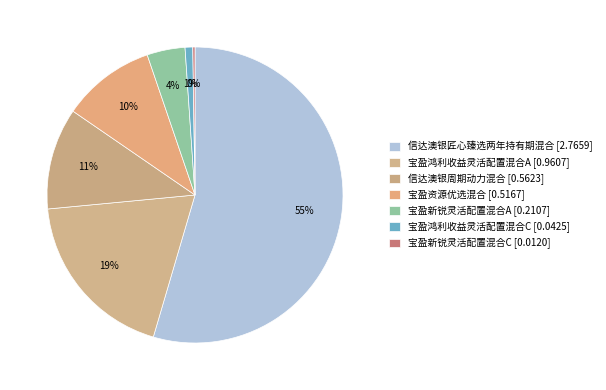

Does any single category account for the majority?

Yes